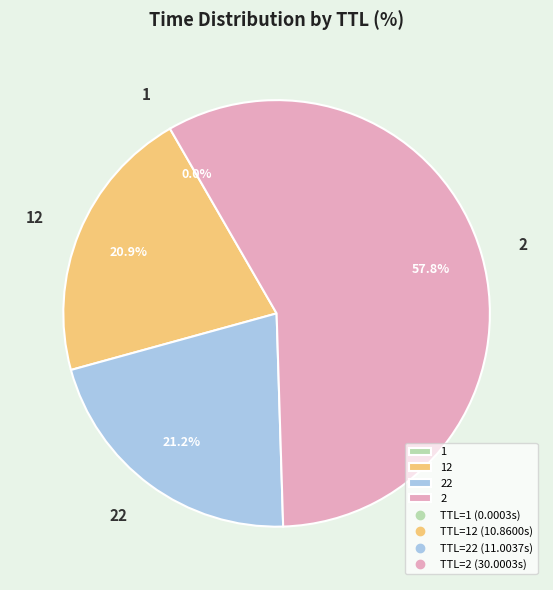

Which slice represents more than half of the pie?

2